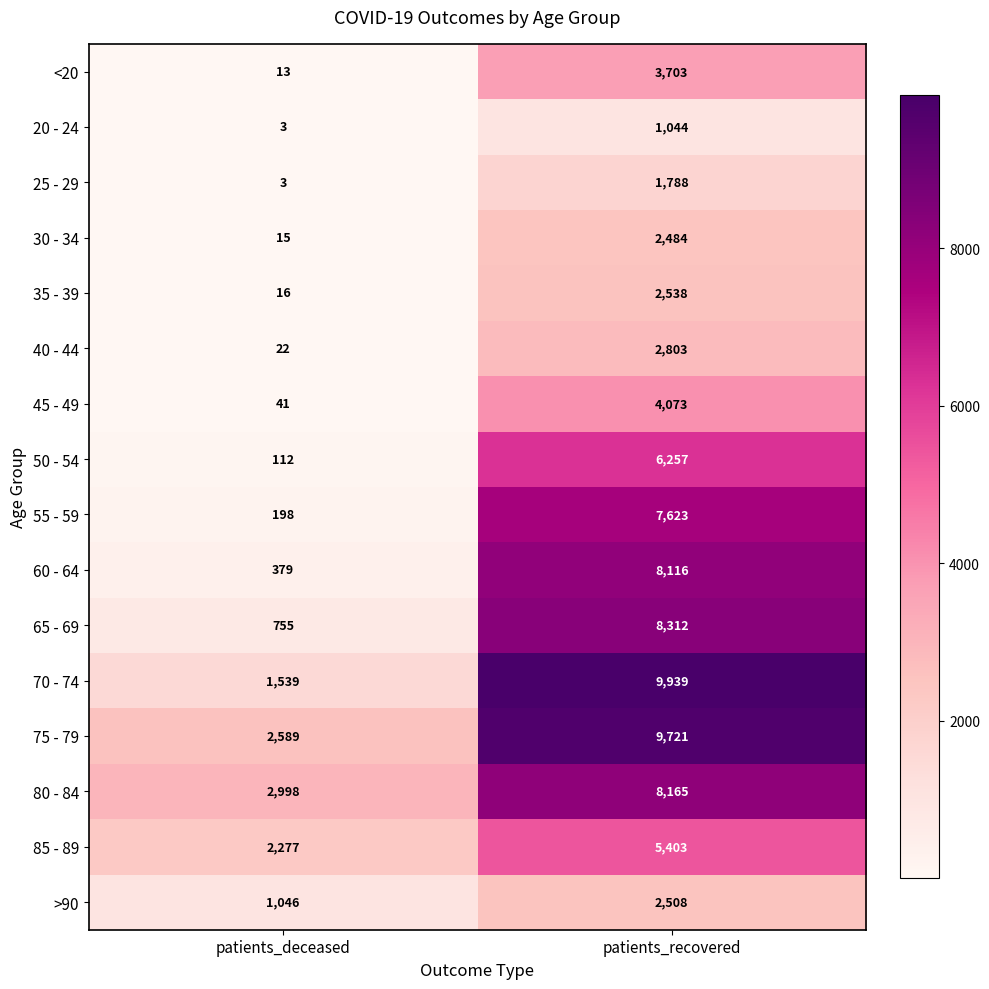

The 80 - 84 series shows 2998 at patients_deceased. True or false?

True